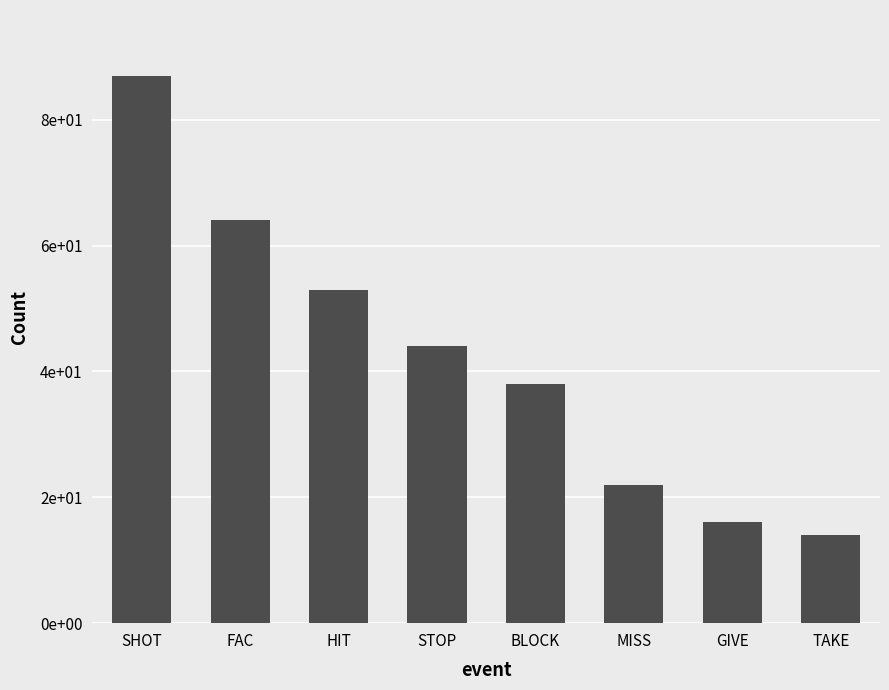

Read the value at MISS.

22